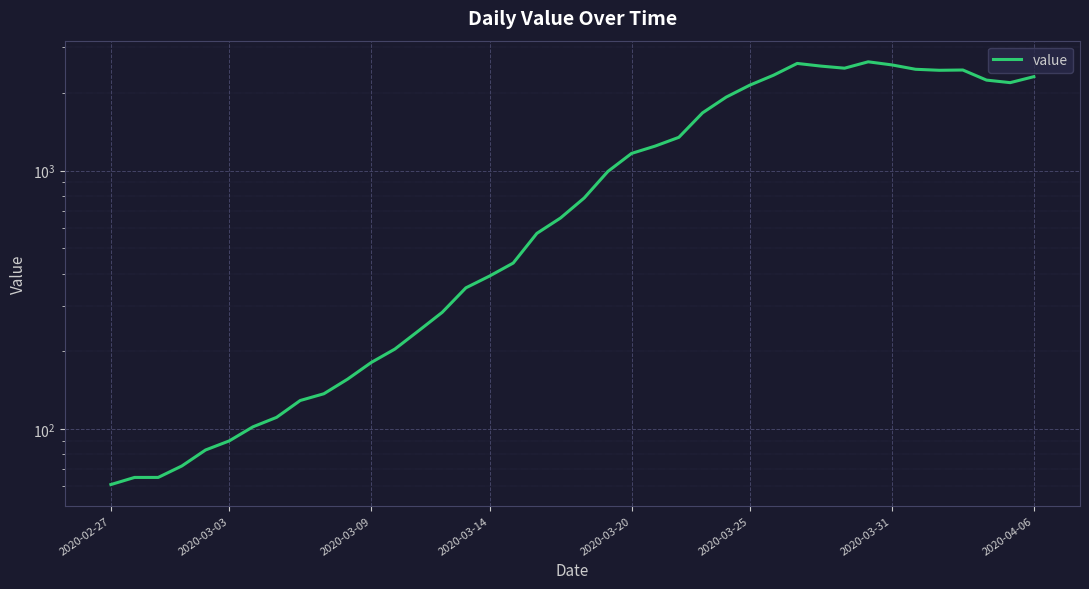

True or false: the data shows 784 at 20.

True